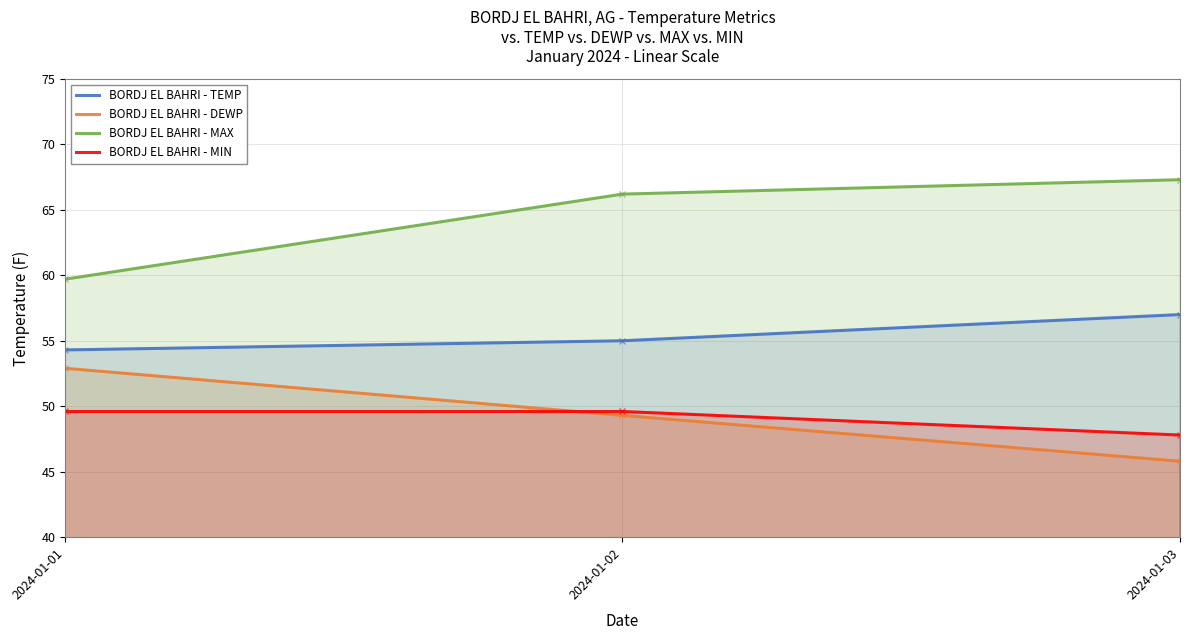

Rank the series by their maximum value, from highest to lowest.

BORDJ EL BAHRI - MAX, BORDJ EL BAHRI - TEMP, BORDJ EL BAHRI - DEWP, BORDJ EL BAHRI - MIN